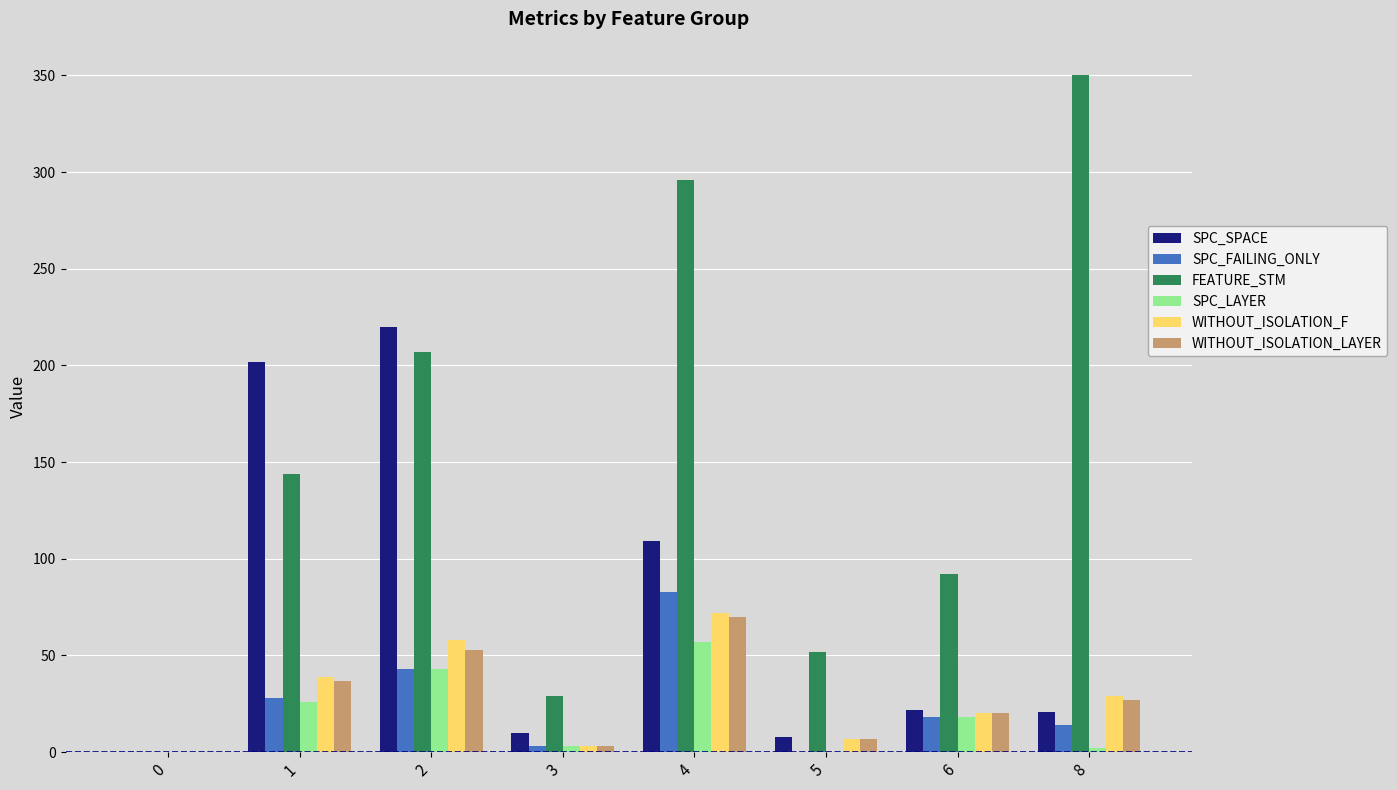

Which series has the largest range (max minus min)?

FEATURE_STM